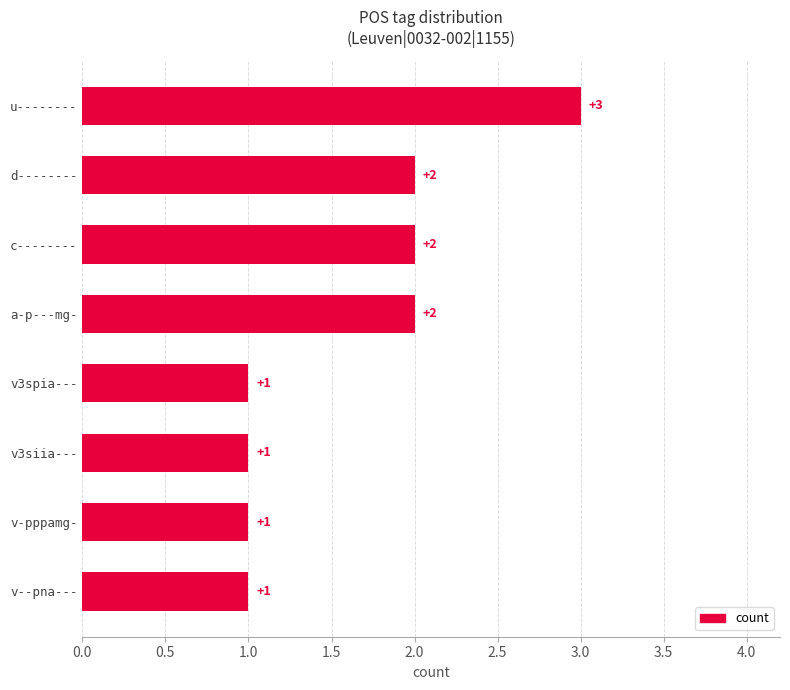

Approximately how many times larger is the value at a-p---mg- compared to u--------?

0.7